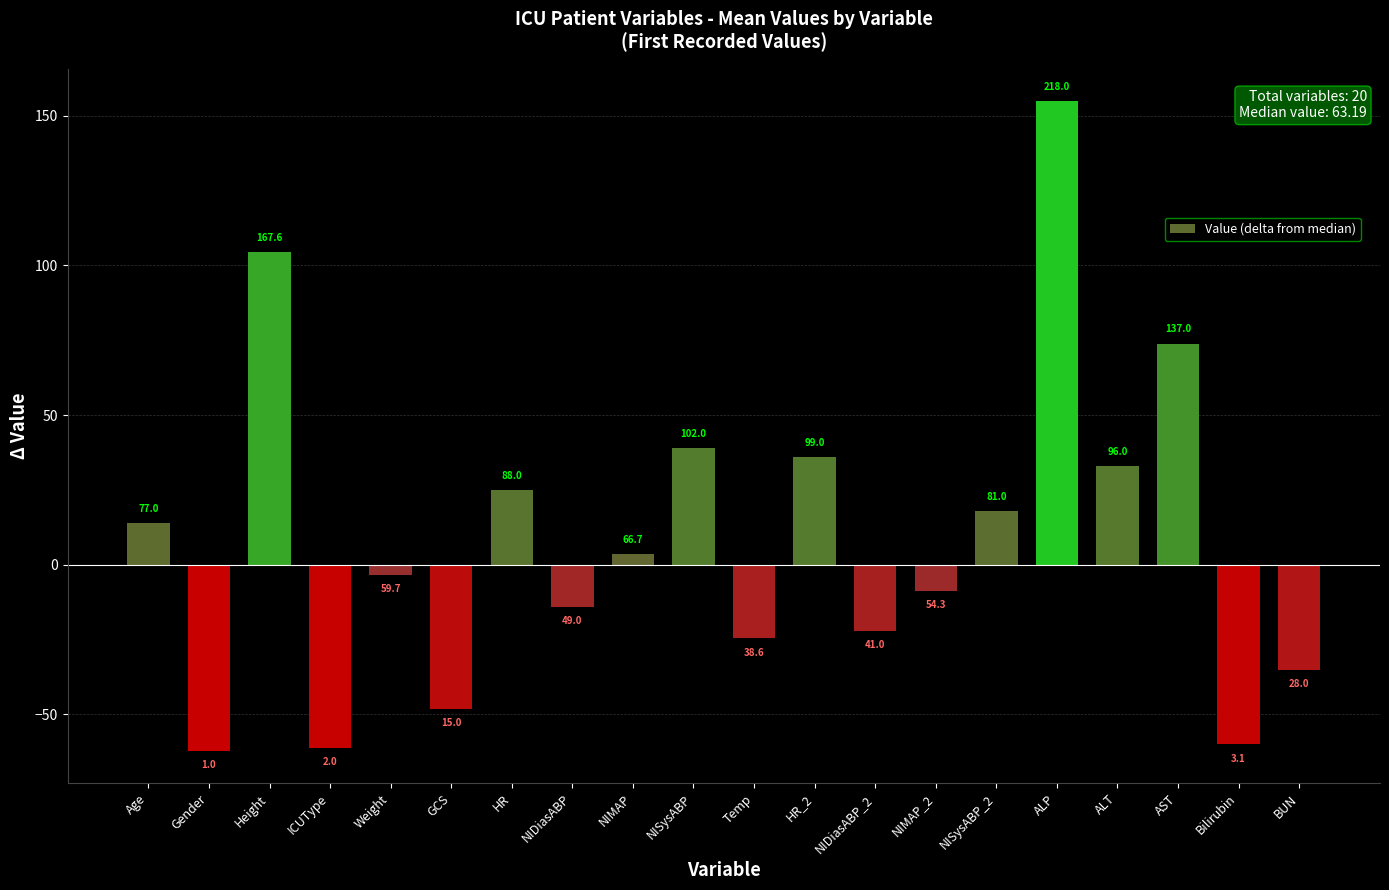

Does the chart contain any negative values?

Yes